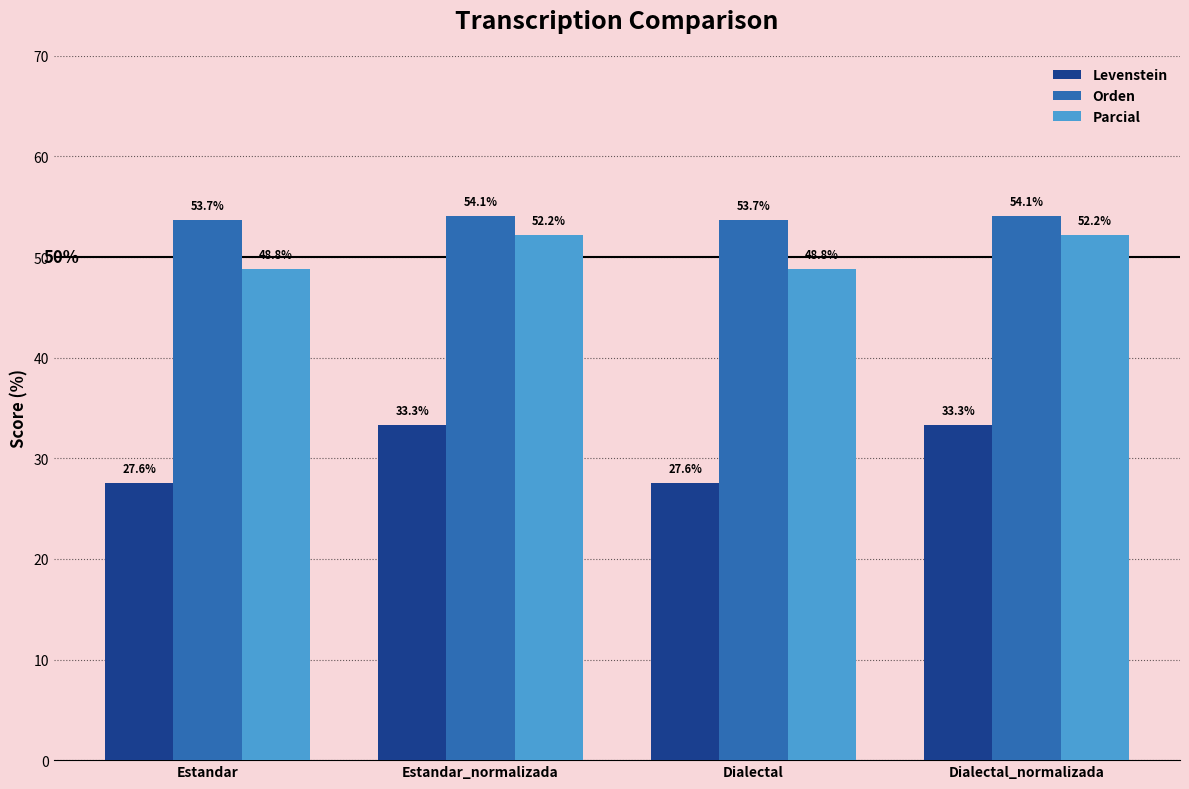

What is the difference between the Levenstein values at Estandar and Dialectal_normalizada?

5.8